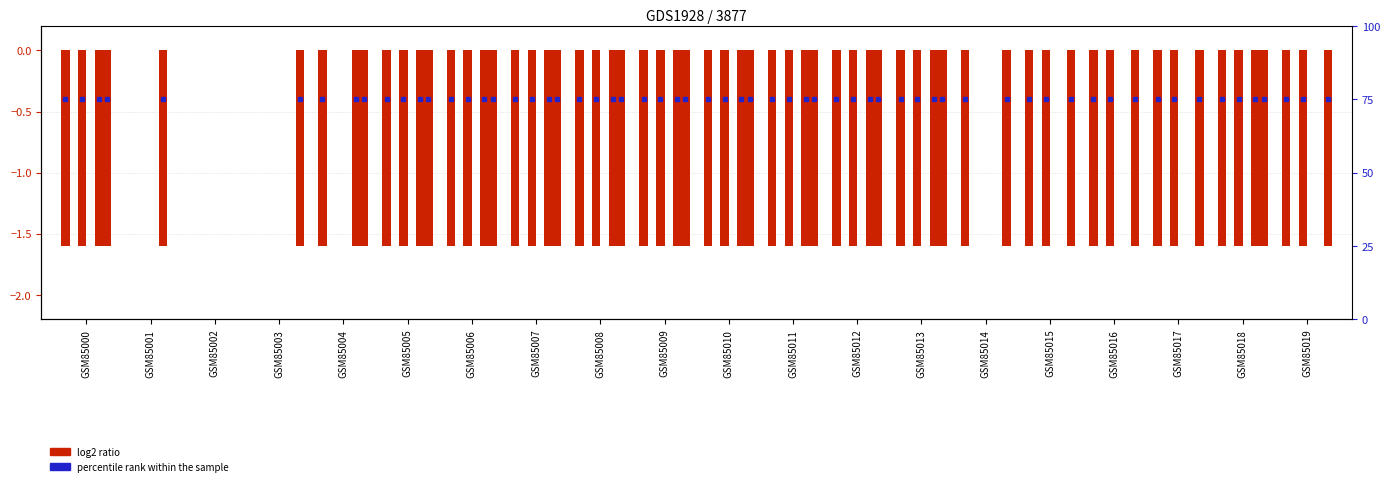

What is the difference between the values at GSM85018 and GSM85002?

1.6